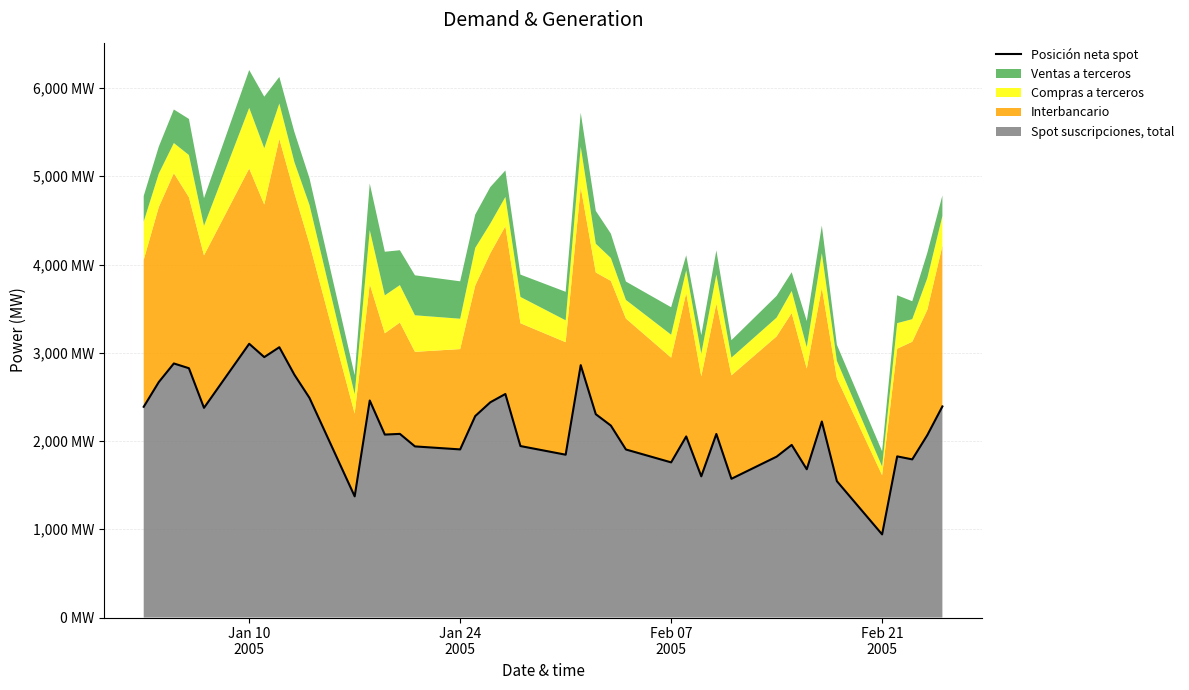

How many points are lower than both their immediate neighbors (excluding endpoints)?

12